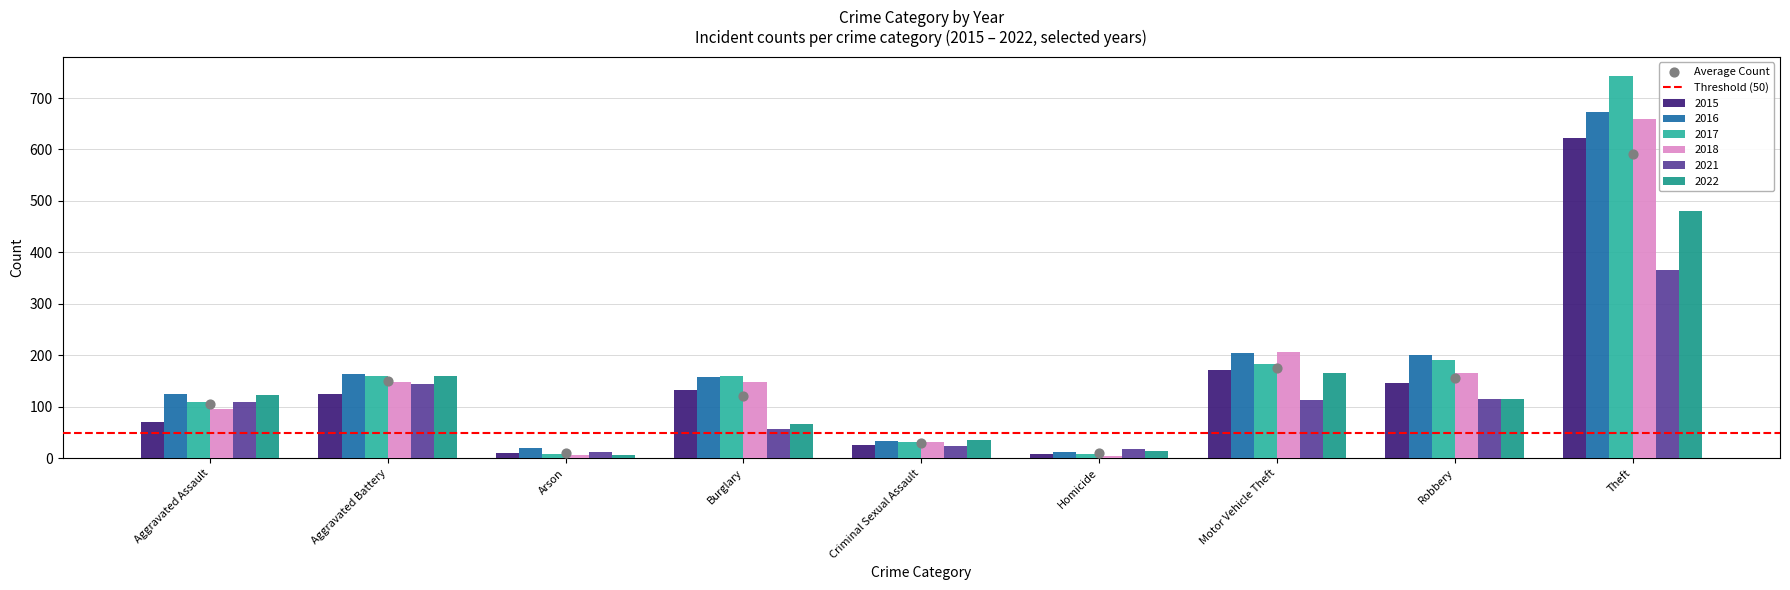

Which series reaches the maximum Y coordinate?

2017